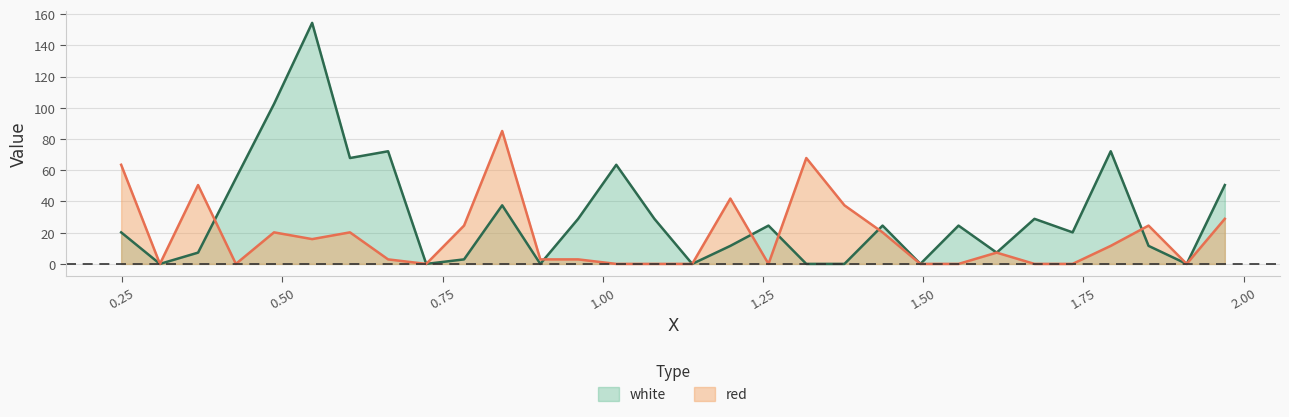

What is the label of the 4th point from the left?

0.4275